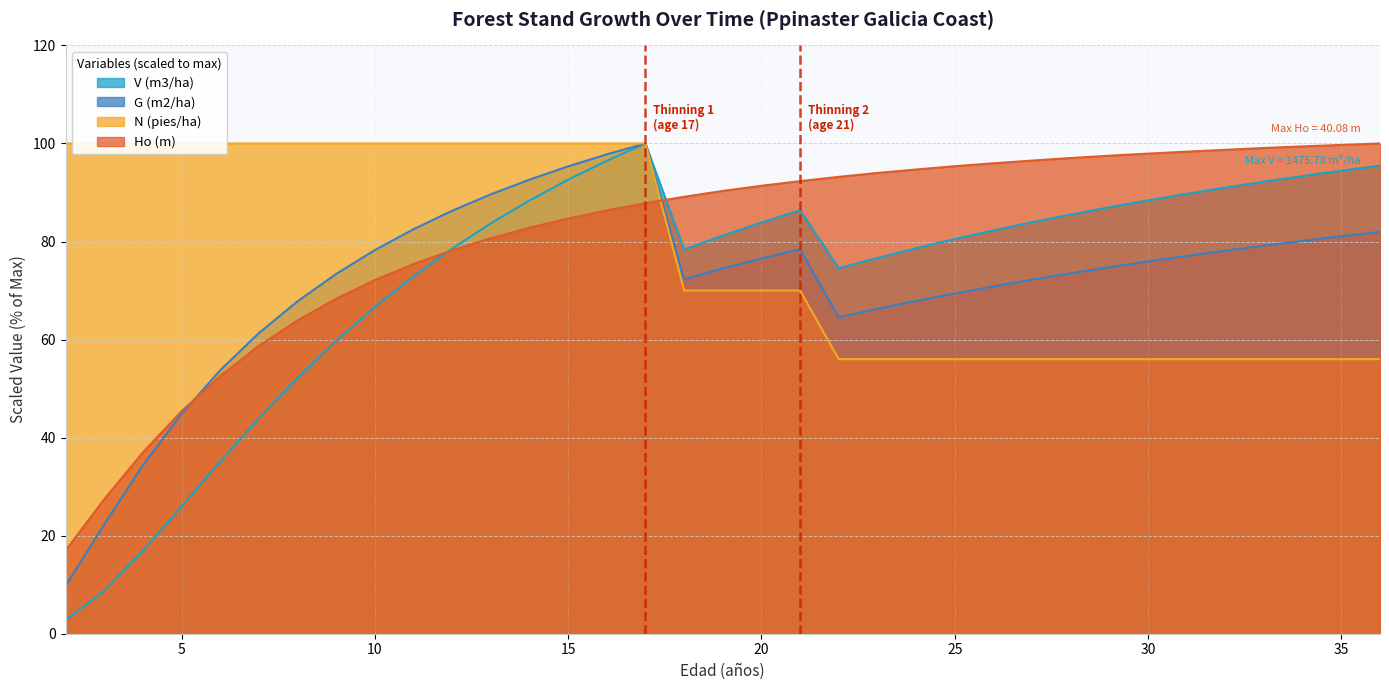

What is the highest value of the V (m3/ha) series?

100.0